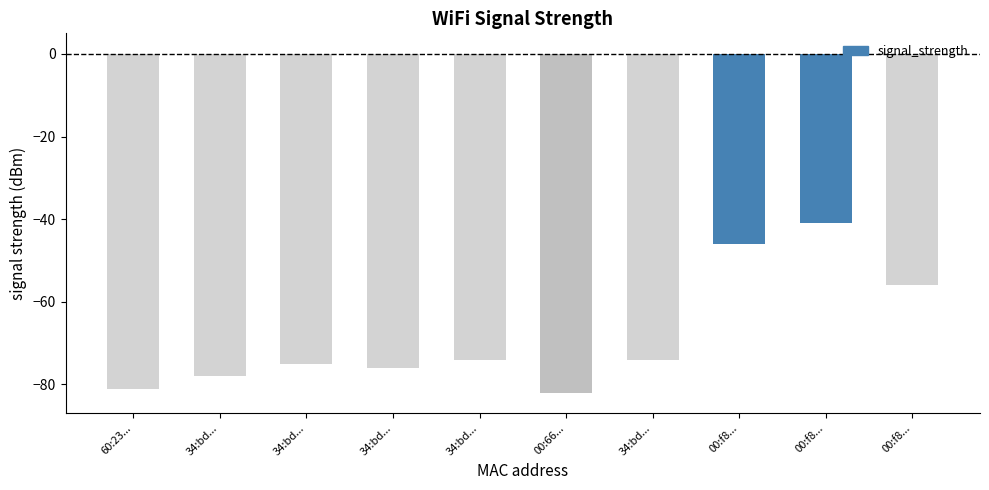

Where does the data first go above -74?

00:f8...